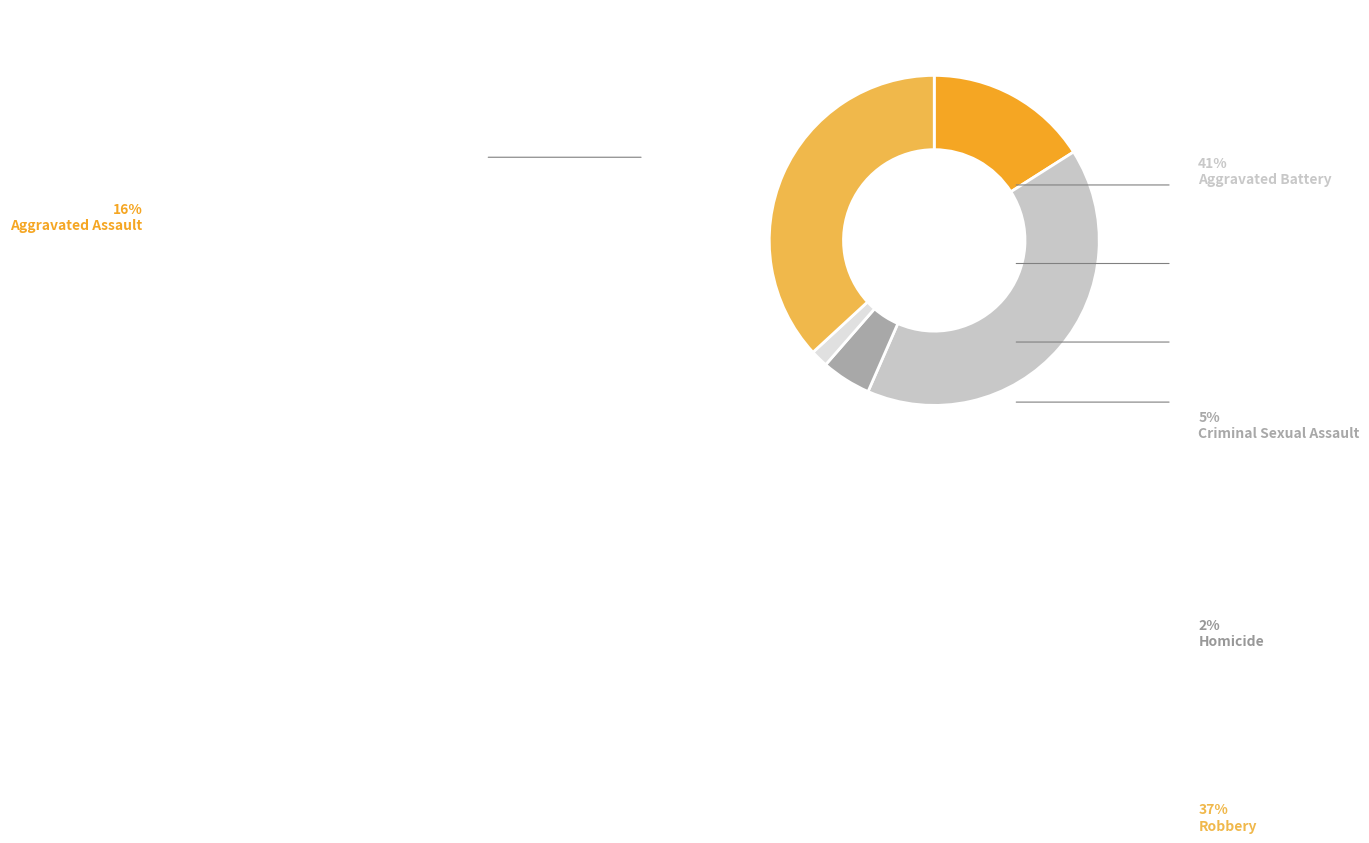

Approximately how many times larger is the value at Aggravated Assault compared to Criminal Sexual Assault?

3.3